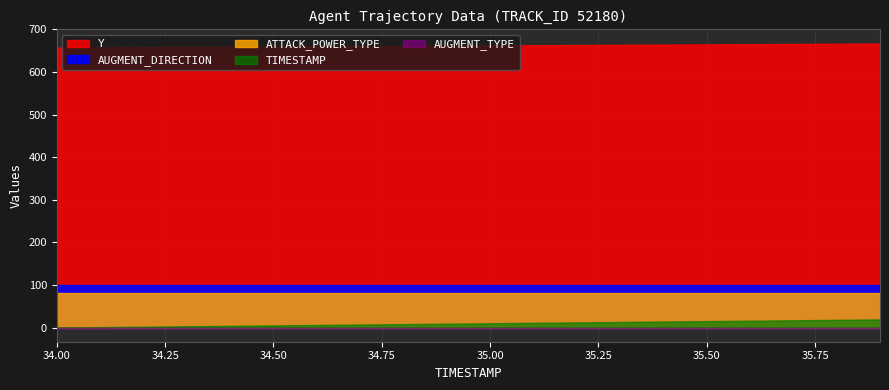

What is the spread (max minus min) of values at 35.7?

665.9